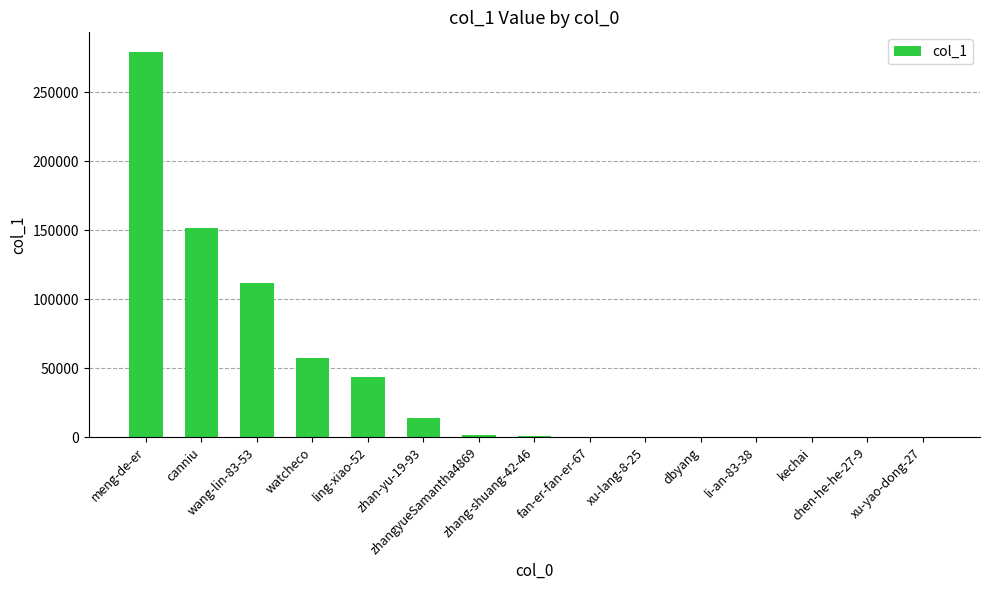

What is the sum of all values?

661332